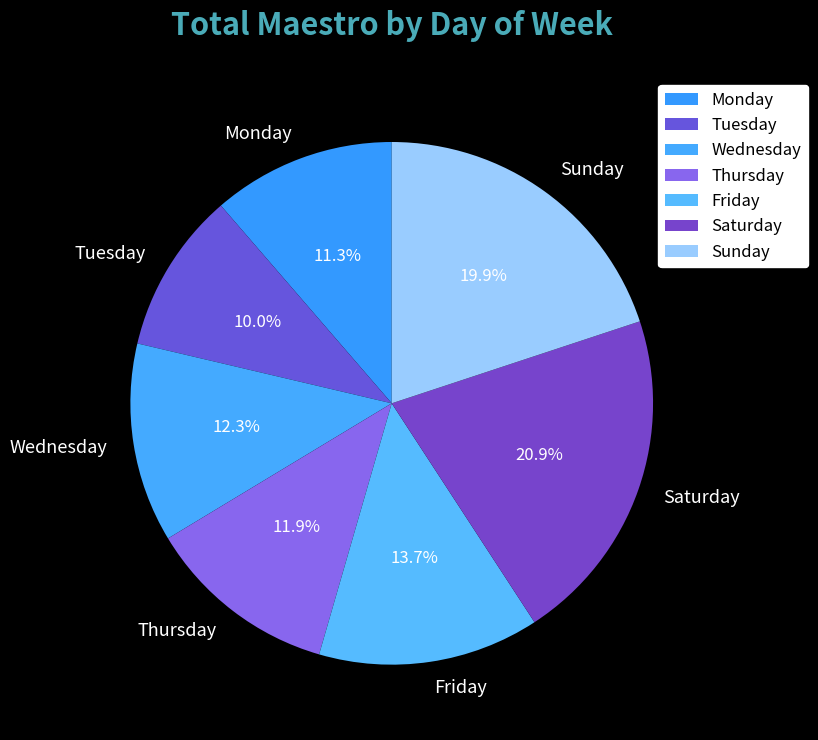

True or false: Wednesday accounts for 5% of the total.

False